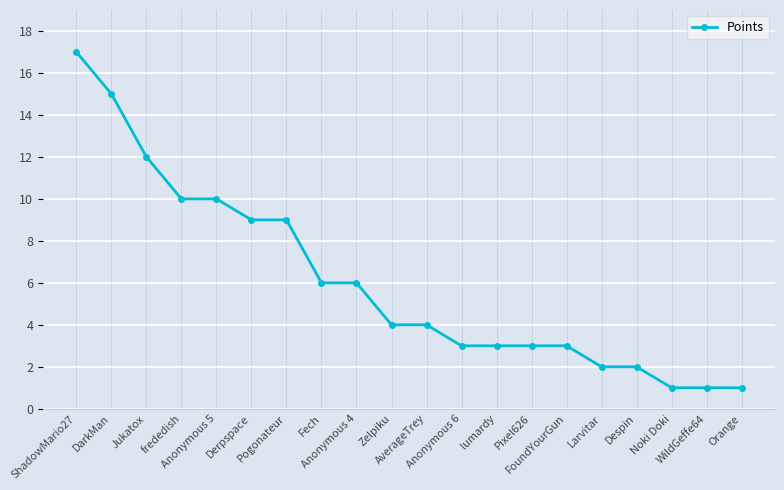

What is the greatest value displayed?

17